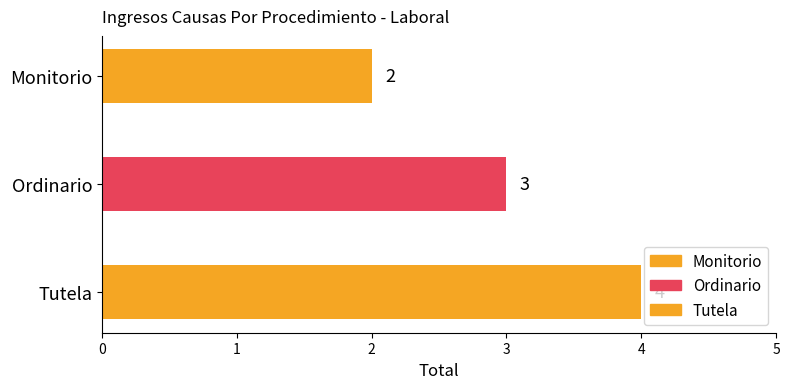

Is it true that the value at Ordinario is 3?

True